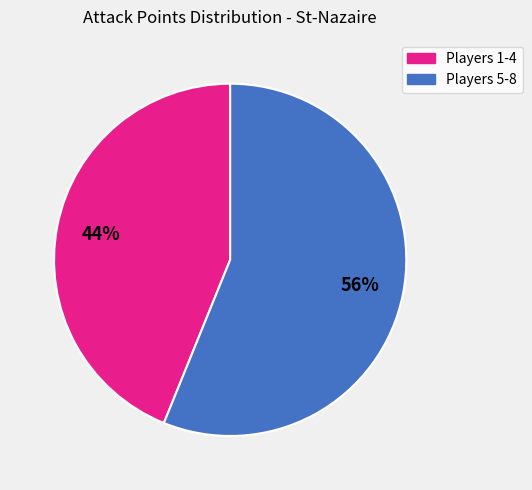

Is there any slice that represents more than half of the pie?

Yes